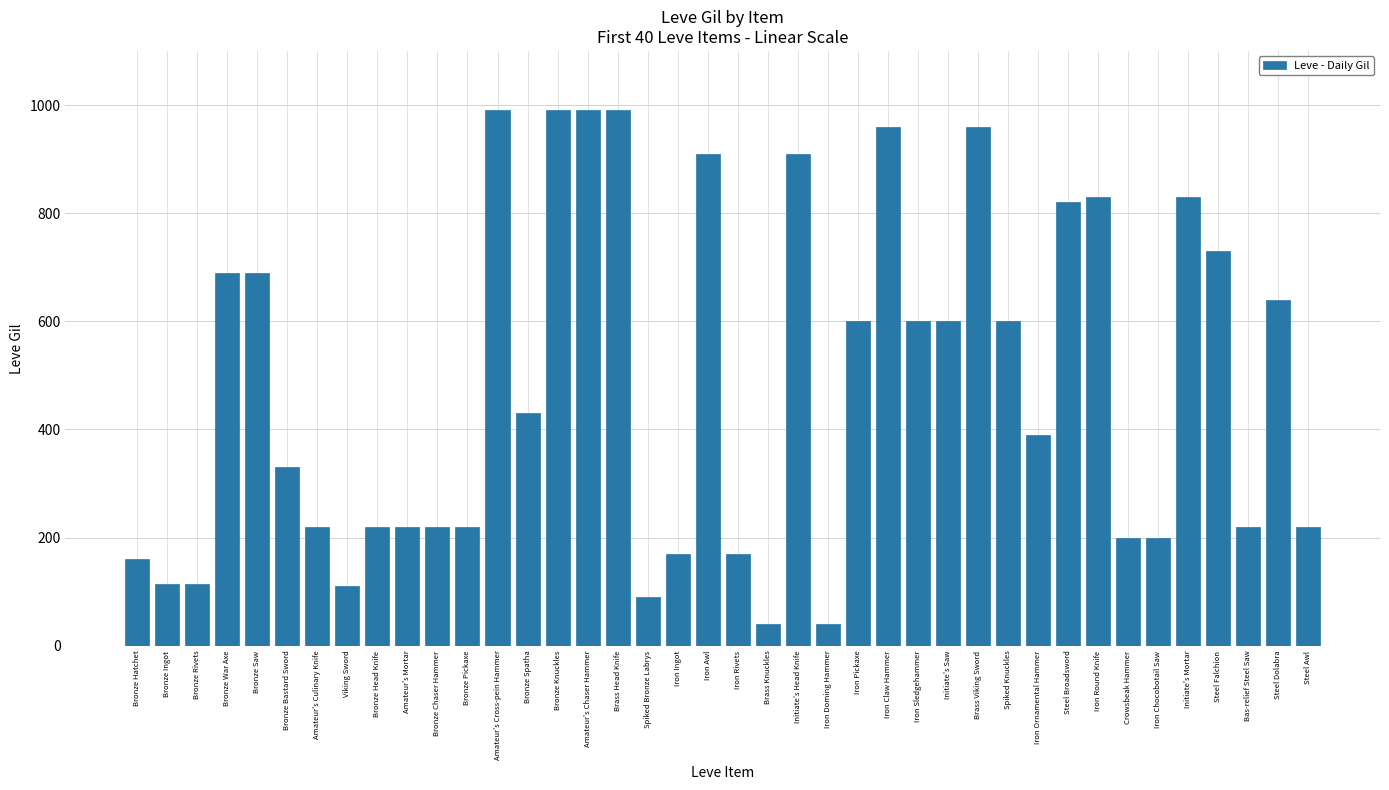

True or false: the data shows 115 at Bas-relief Steel Saw.

False